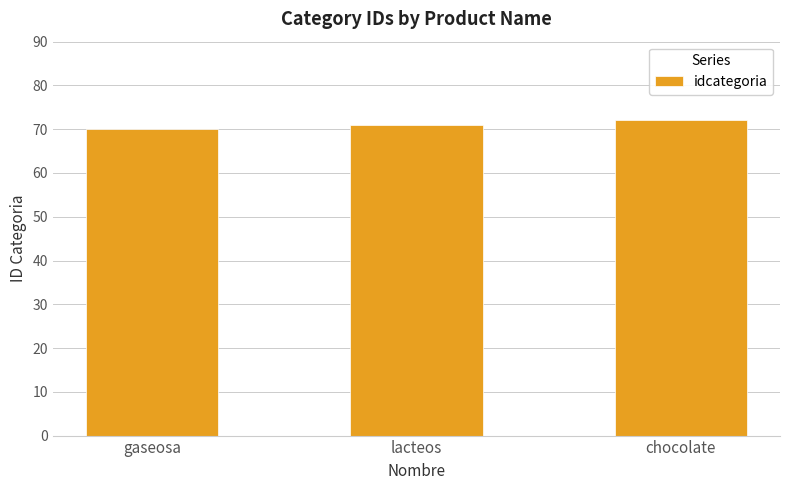

True or false: the data shows 71 at lacteos.

True